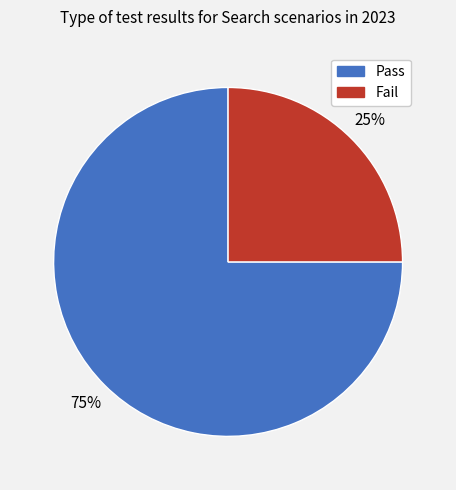

Is it true that Pass is 81% of the pie?

False